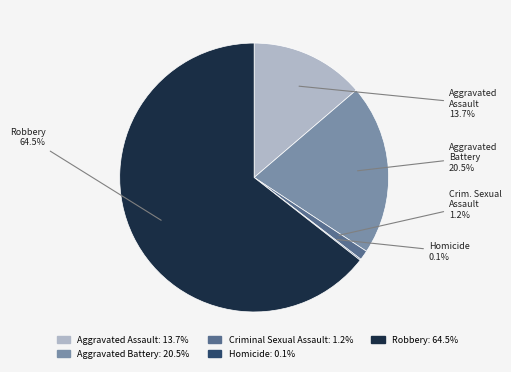

Is there a majority slice in this chart?

Yes